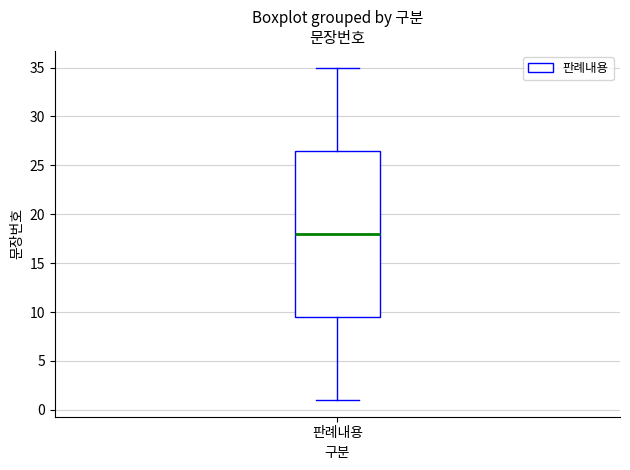

Transcribe this box plot: give where the median line is, the range the box spans, and where the two whiskers end, as read against the y-axis. The values are not printed on the chart, so give them approximately, as read against the axis.

median 18.0, box 9.5 to 26.5, whiskers 1.0 to 35.0